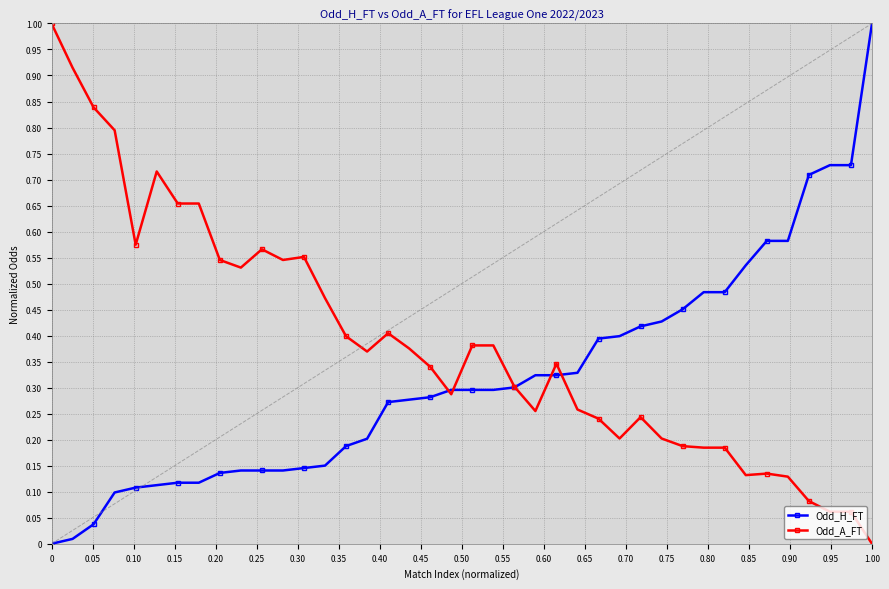

How many intersections are there between Odd_H_FT and Odd_A_FT?

5